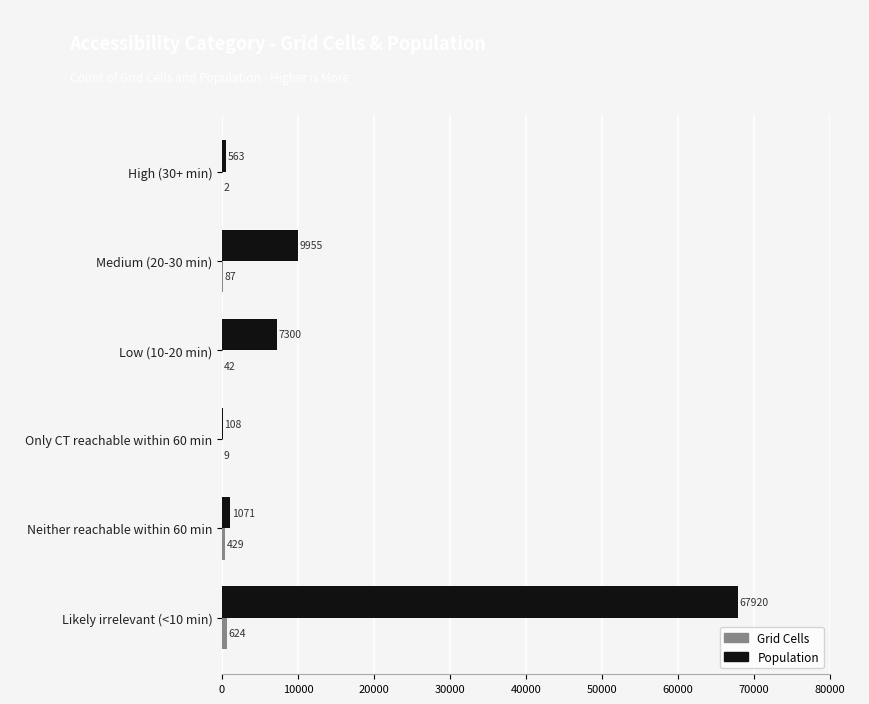

What is the sum of all Population values?

86917